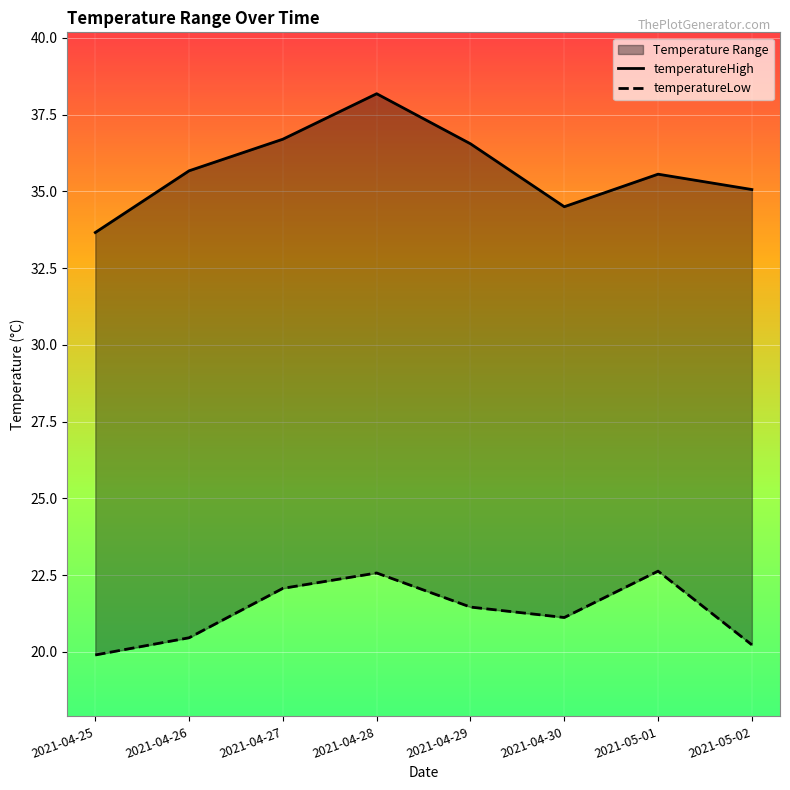

Between 2021-04-27 and 2021-04-30, which is larger?

2021-04-27